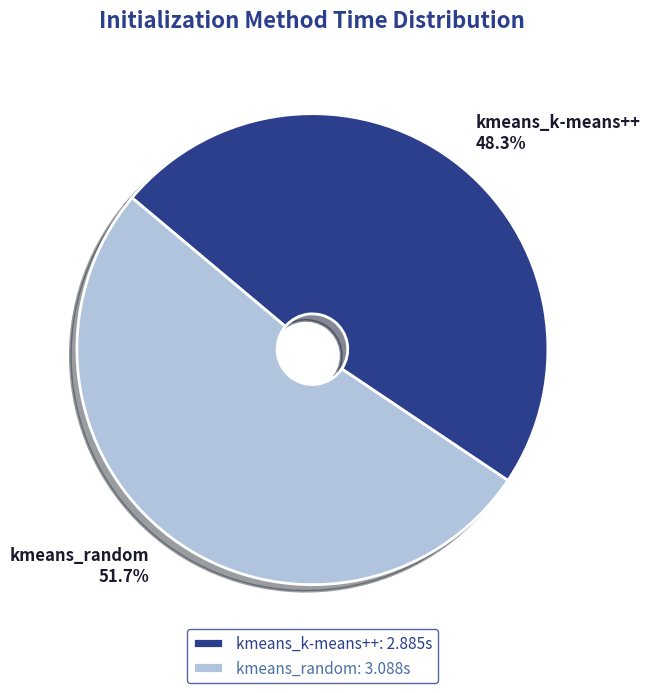

The kmeans_random slice represents 38% of the pie. True or false?

False